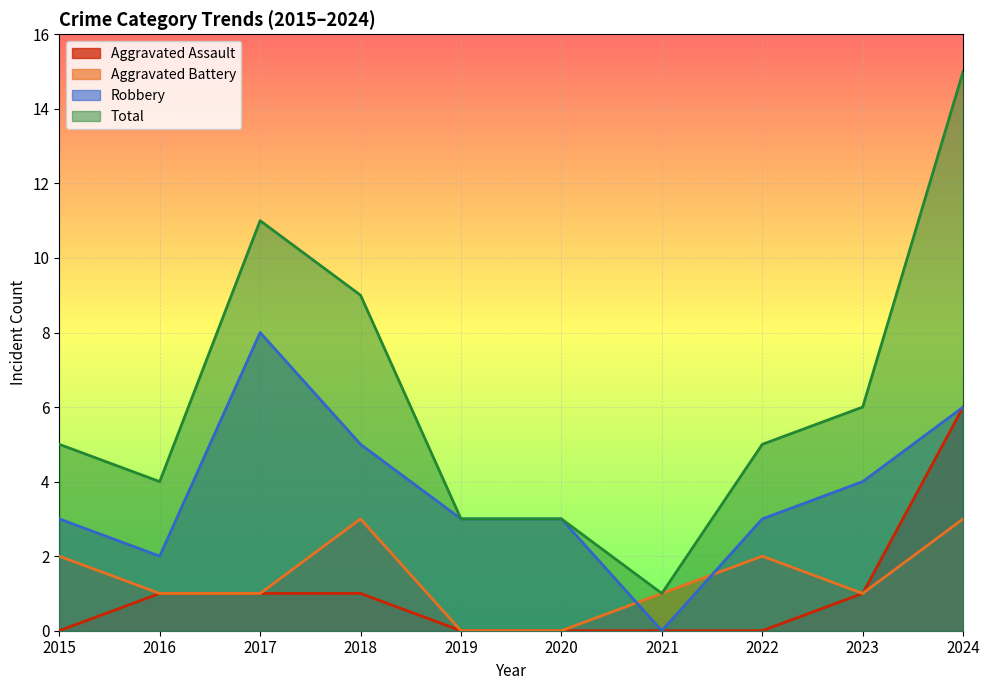

Reading left to right, what are all the values shown in this chart?

Aggravated Assault: 0	1	1	1	0	0	0	0	1	6
Aggravated Battery: 2	1	1	3	0	0	1	2	1	3
Robbery: 3	2	8	5	3	3	0	3	4	6
Total: 5	4	11	9	3	3	1	5	6	15